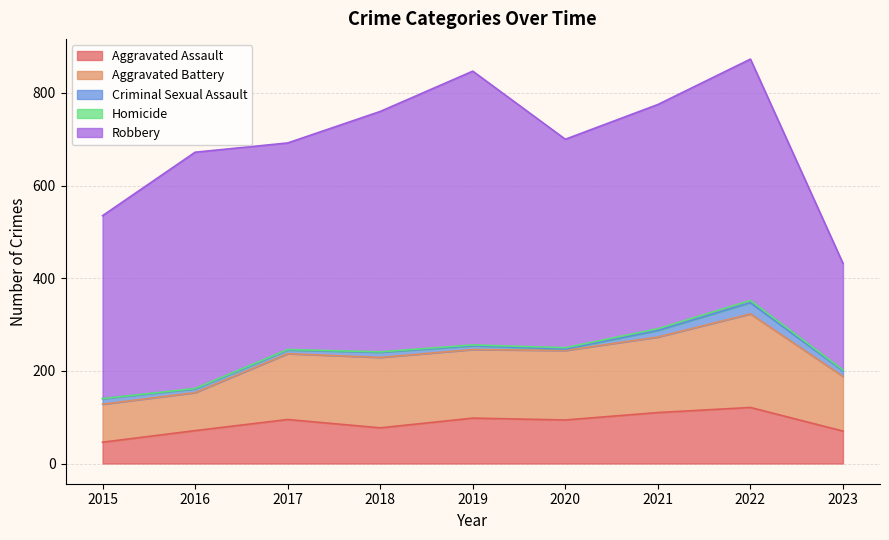

Between 2015 and 2021, which is larger?

2021